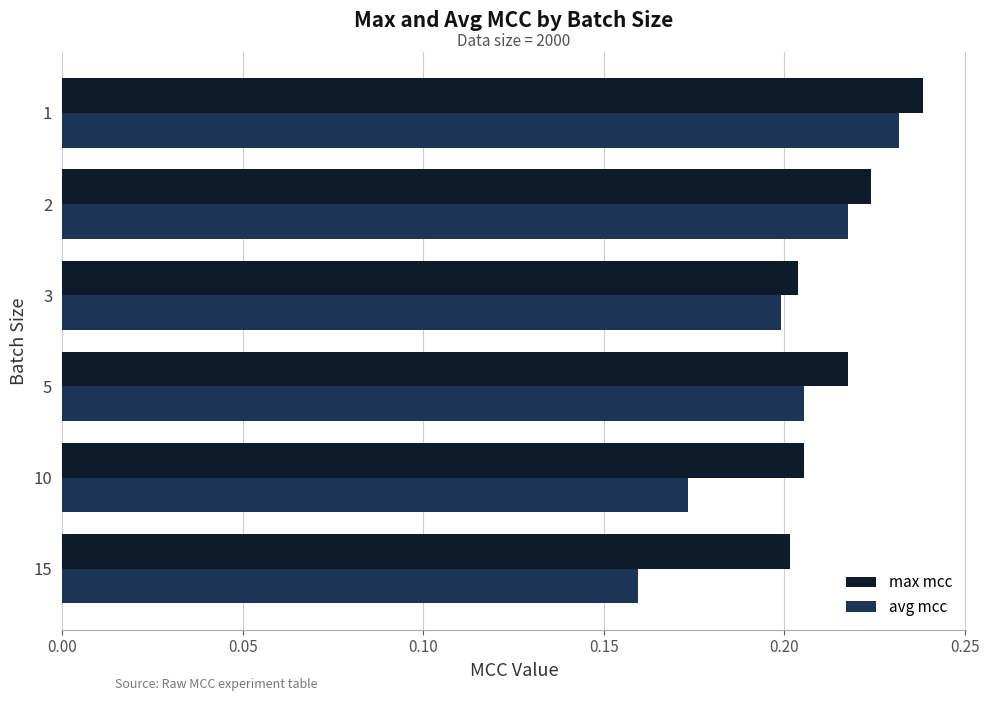

Which series has the widest spread of values?

avg mcc